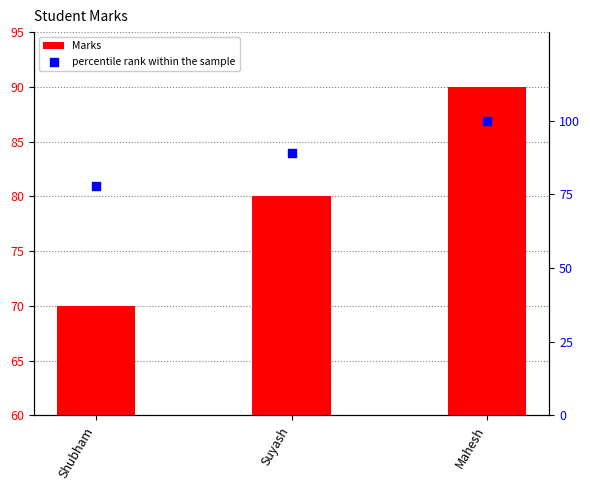

Which series has the widest spread of Y values?

percentile rank within the sample